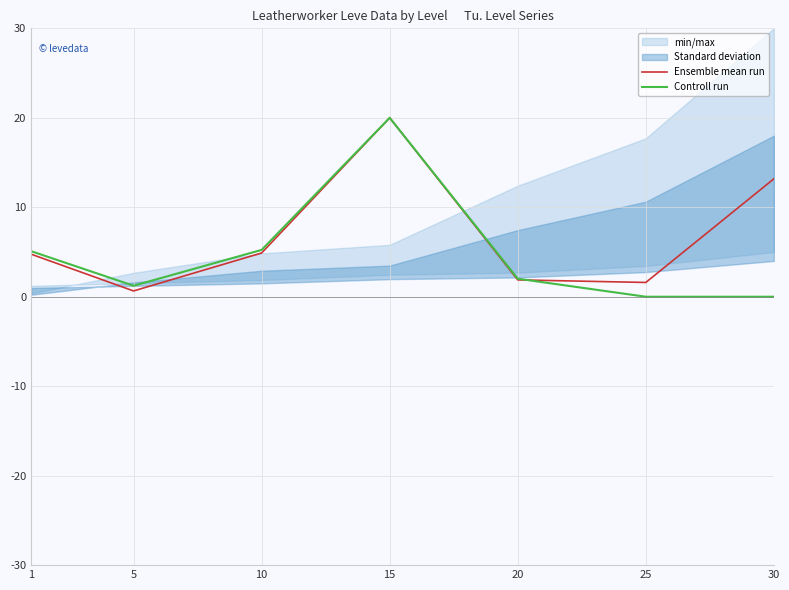

Reading right to left, extract all data points from this chart.

Ensemble mean run: 30=13.2	25=1.6	20=1.9	15=20.0	10=4.9	5=0.6	1=4.8
Controll run: 30=0.0	25=0.0	20=2.0	15=20.0	10=5.2	5=1.2	1=5.1